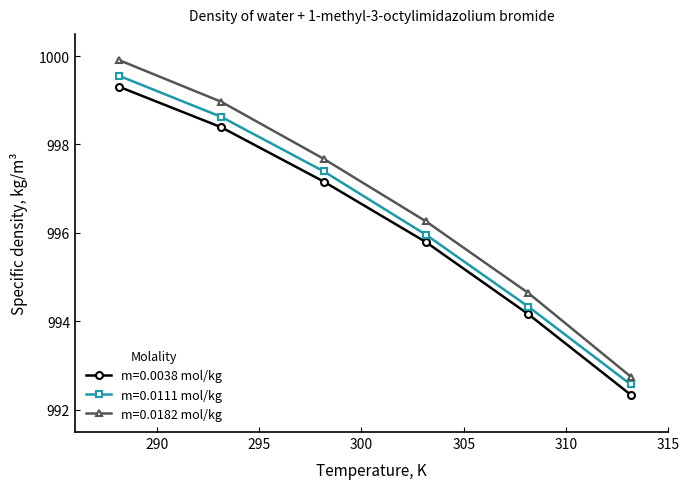

What is the smallest value displayed?

992.3